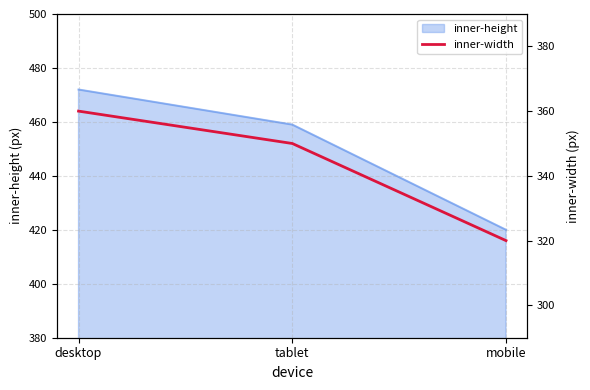

What is the difference between the maximum and minimum values?

40